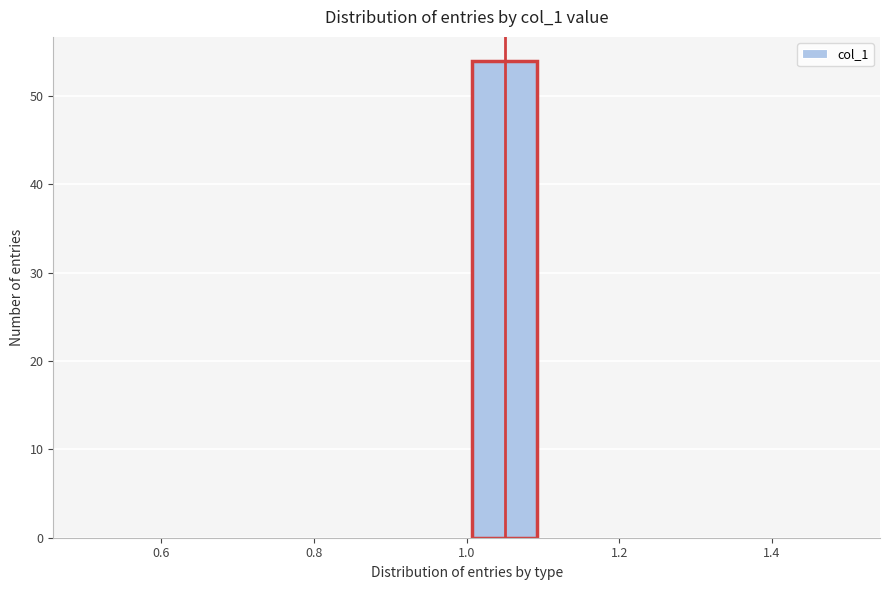

Reading left to right, list every bar in this chart as the range it spans on the x-axis followed by its height. The values are not printed on the chart, so give them approximately, as read against the axis.

0.5 to 0.6: 0
0.6 to 0.7: 0
0.7 to 0.8: 0
0.8 to 0.9: 0
0.9 to 1.0: 0
1.0 to 1.1: 54
1.1 to 1.2: 0
1.2 to 1.3: 0
1.3 to 1.4: 0
1.4 to 1.5: 0